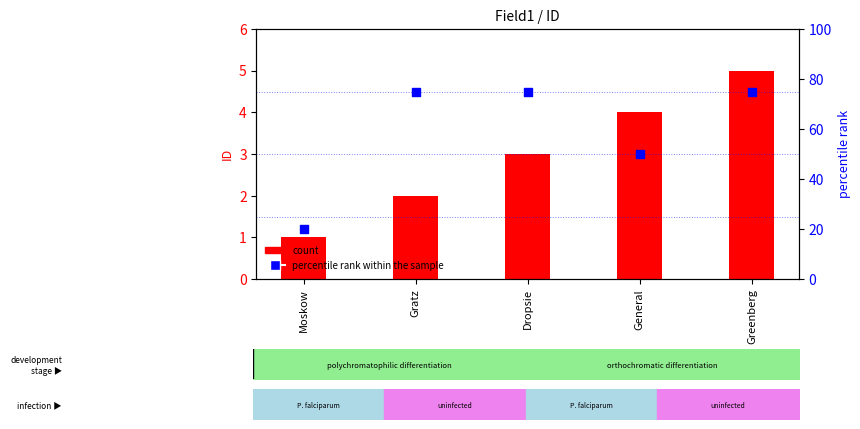

Which series contains the highest Y value?

percentile rank within the sample